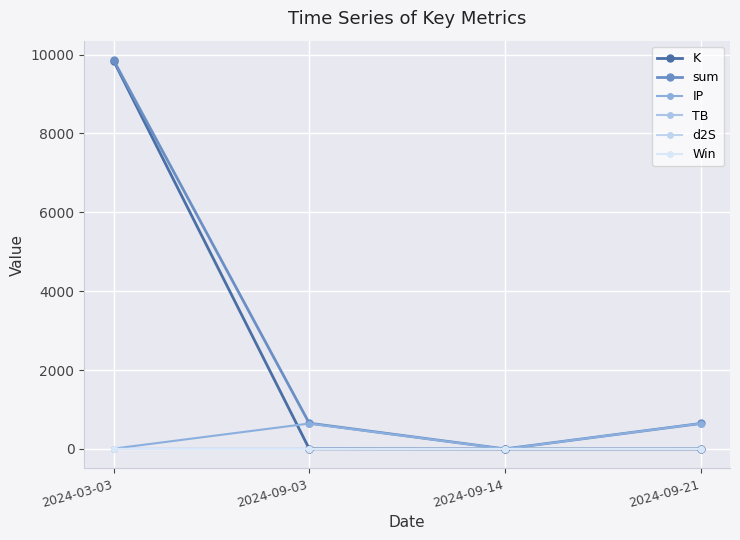

What are all the series names shown in the legend?

K, sum, IP, TB, d2S, Win